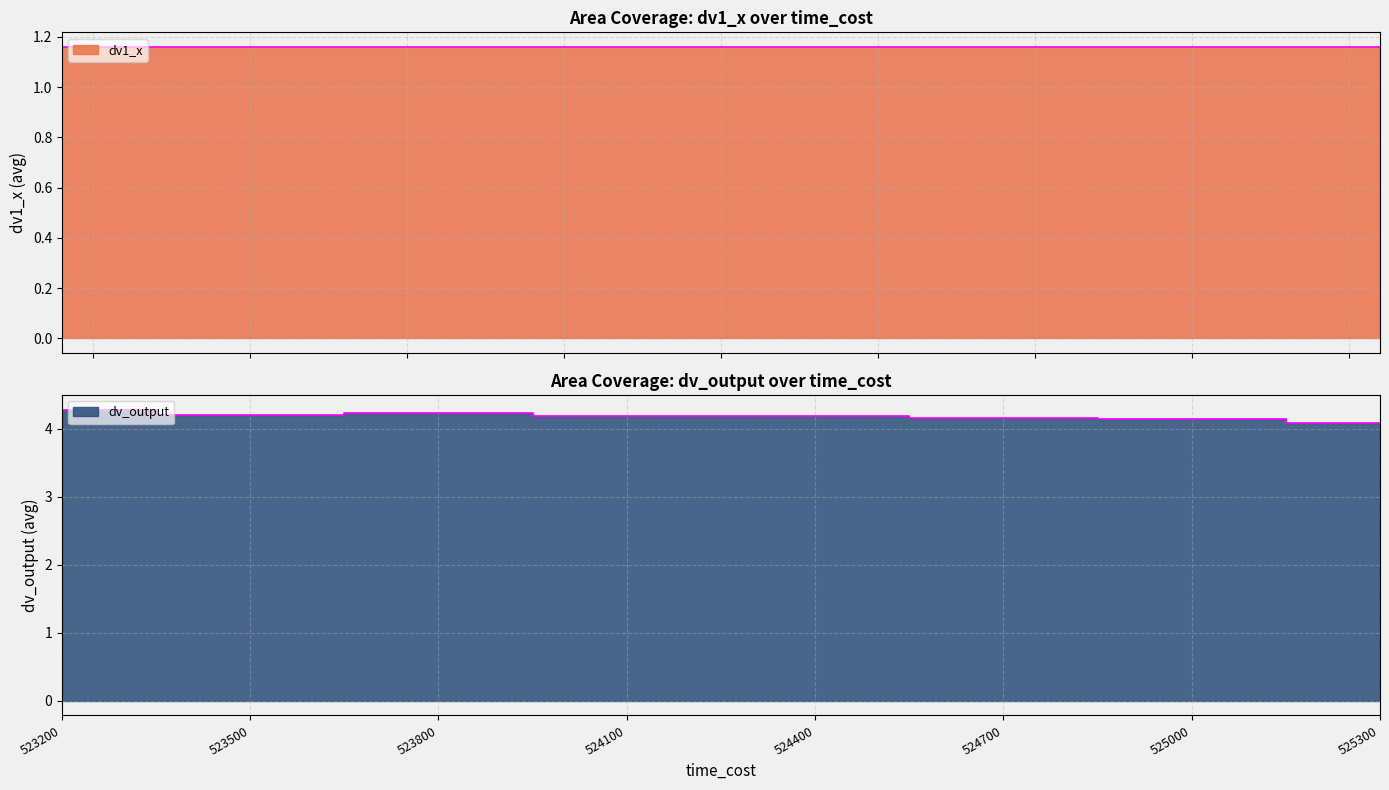

Where is the first local maximum?

523800